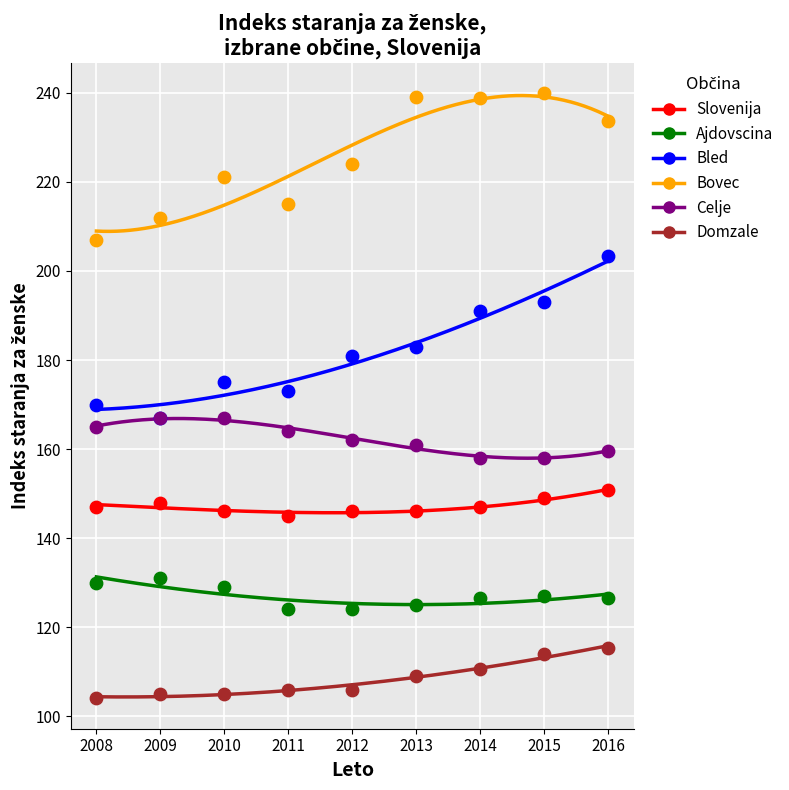

What are all the series names shown in the legend?

Slovenija, Ajdovscina, Bled, Bovec, Celje, Domzale